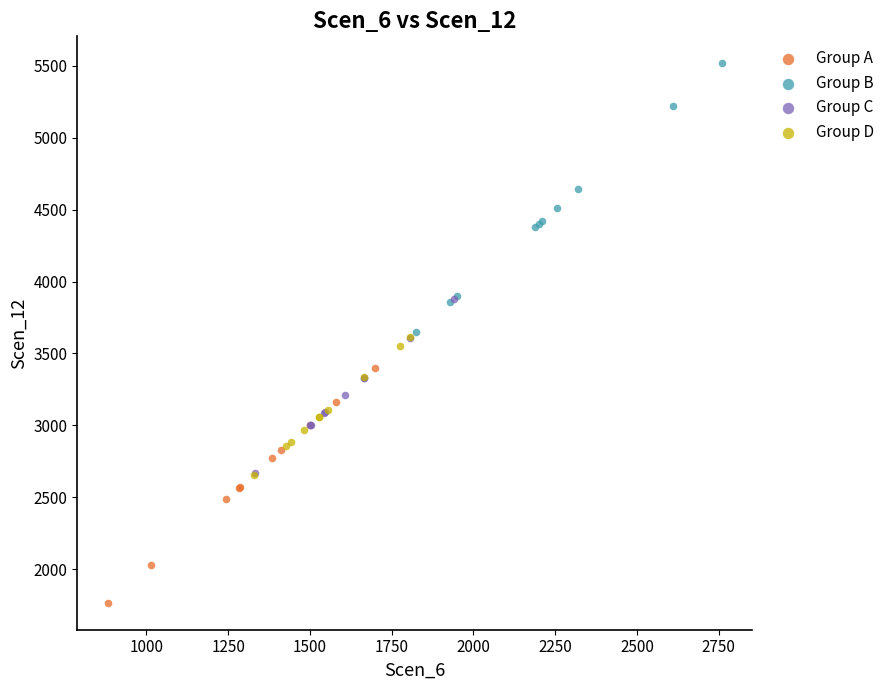

Which series contains the highest Y value?

Group B